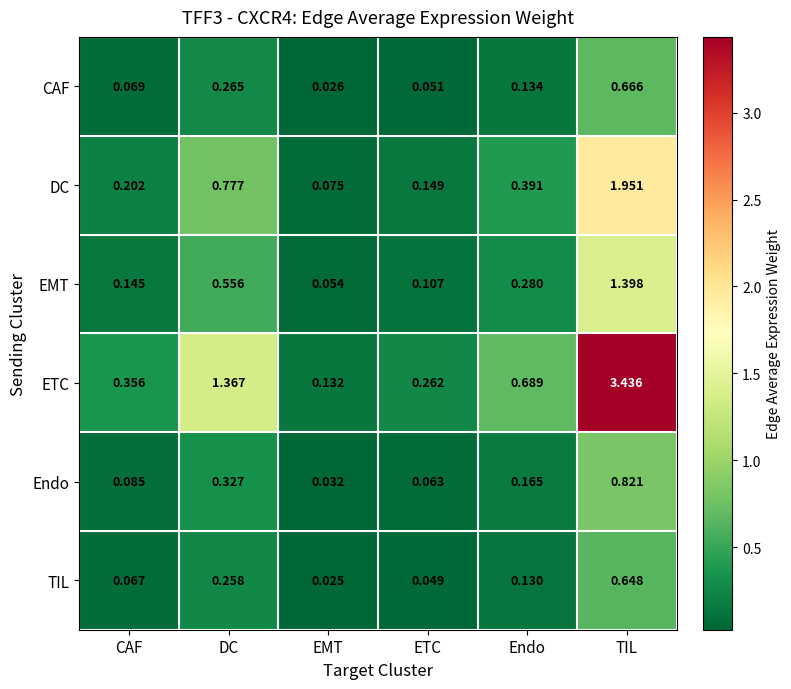

Between CAF and DC, which series saw the biggest shift?

ETC